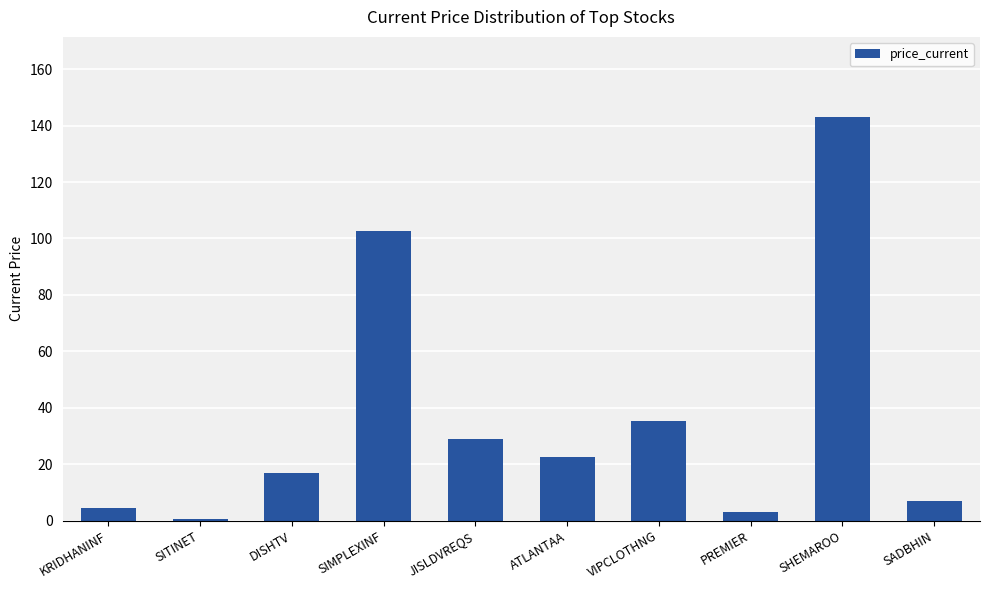

List the labels in order of value, smallest first.

SITINET, PREMIER, KRIDHANINF, SADBHIN, DISHTV, ATLANTAA, JISLDVREQS, VIPCLOTHNG, SIMPLEXINF, SHEMAROO